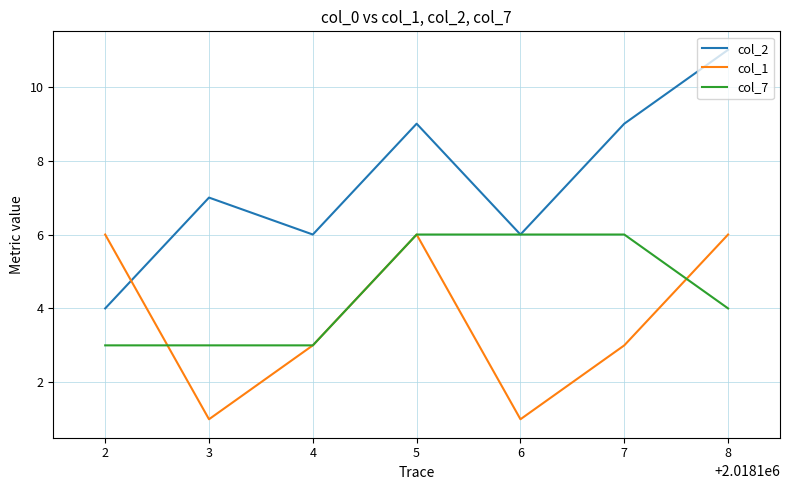

After their last crossing, which series has the higher values: col_7 or col_1?

col_1